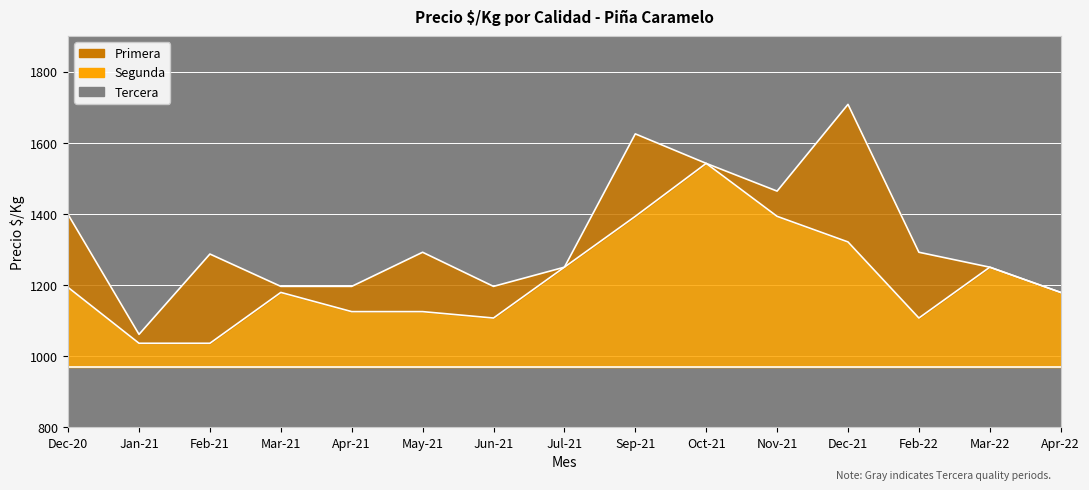

What is the total value across all series at 2021-01?

3137